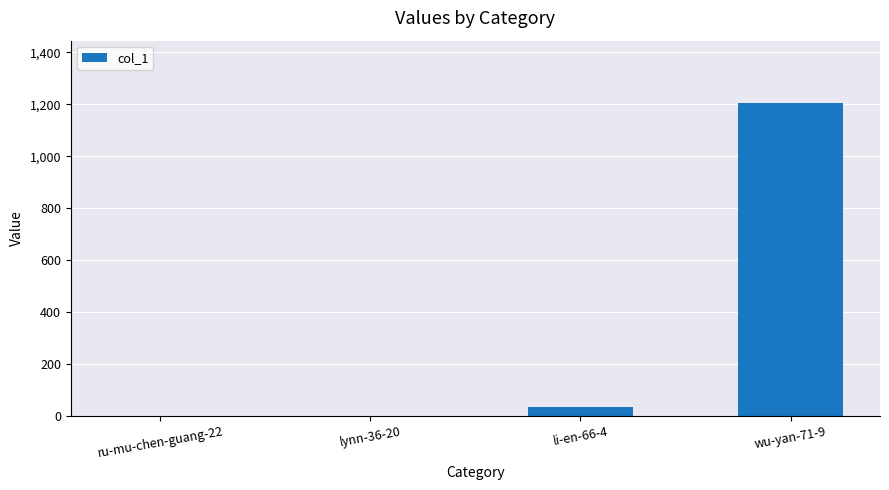

How many series are shown in this chart?

1